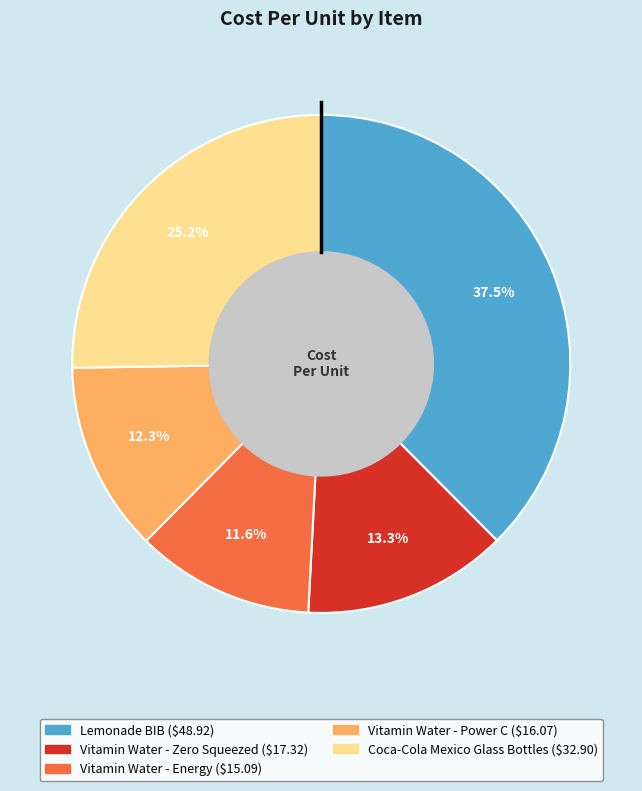

Do Vitamin Water - Zero Squeezed and Vitamin Water - Energy together represent more than half of the pie?

No